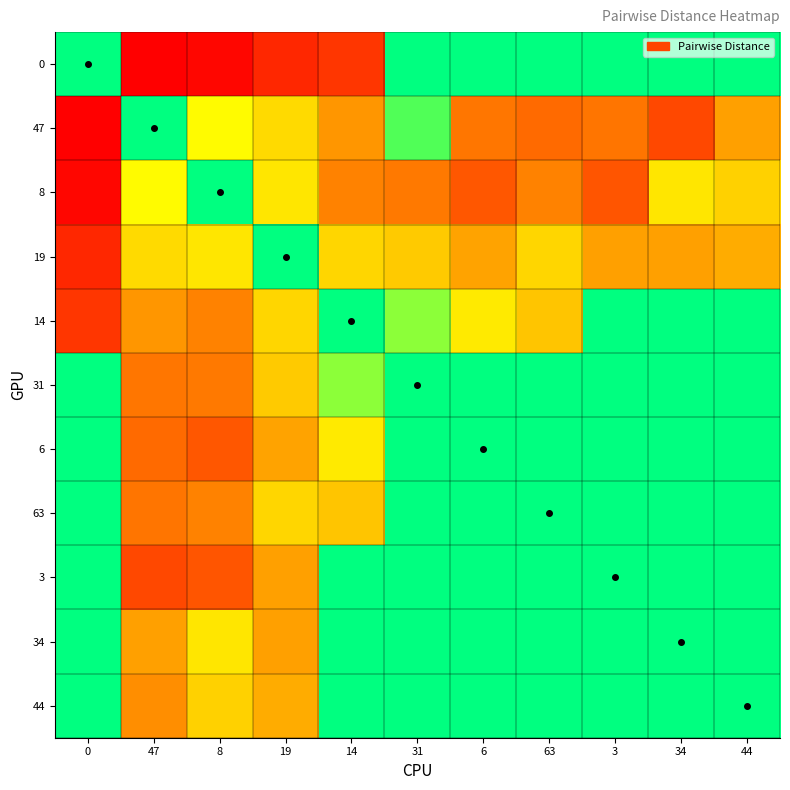

Rank the series at 19 from highest to lowest value.

0, 34, 3, 6, 44, 31, 14, 63, 47, 8, 19